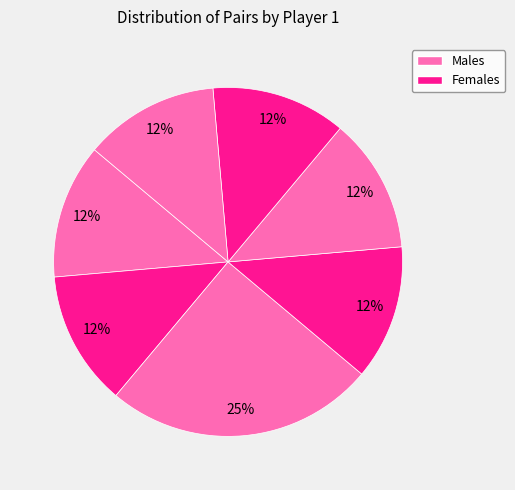

How many segments does this pie chart have?

7